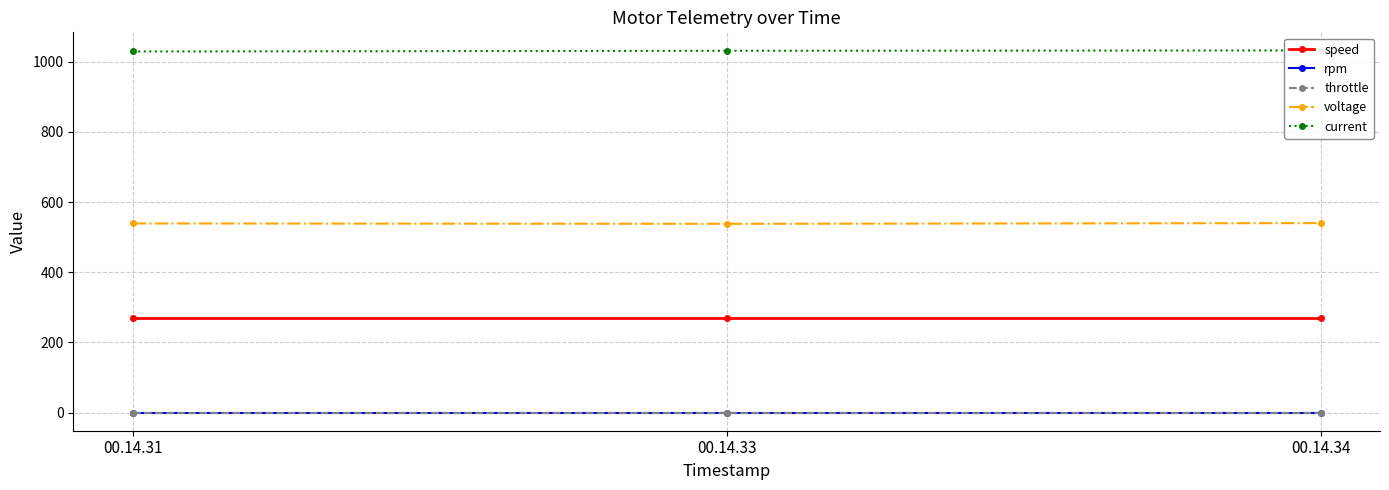

What is the spread (max minus min) of values at 00.14.31?

1029